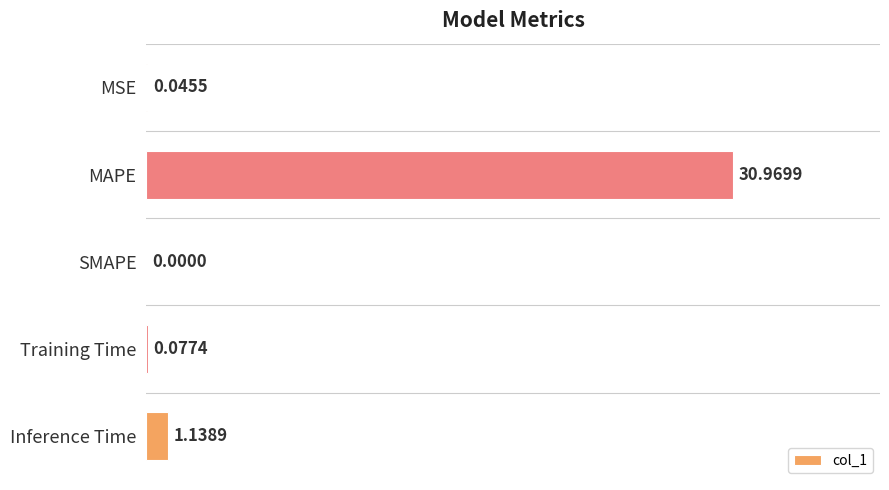

What is the change in value from Training Time to Inference Time?

+1.1